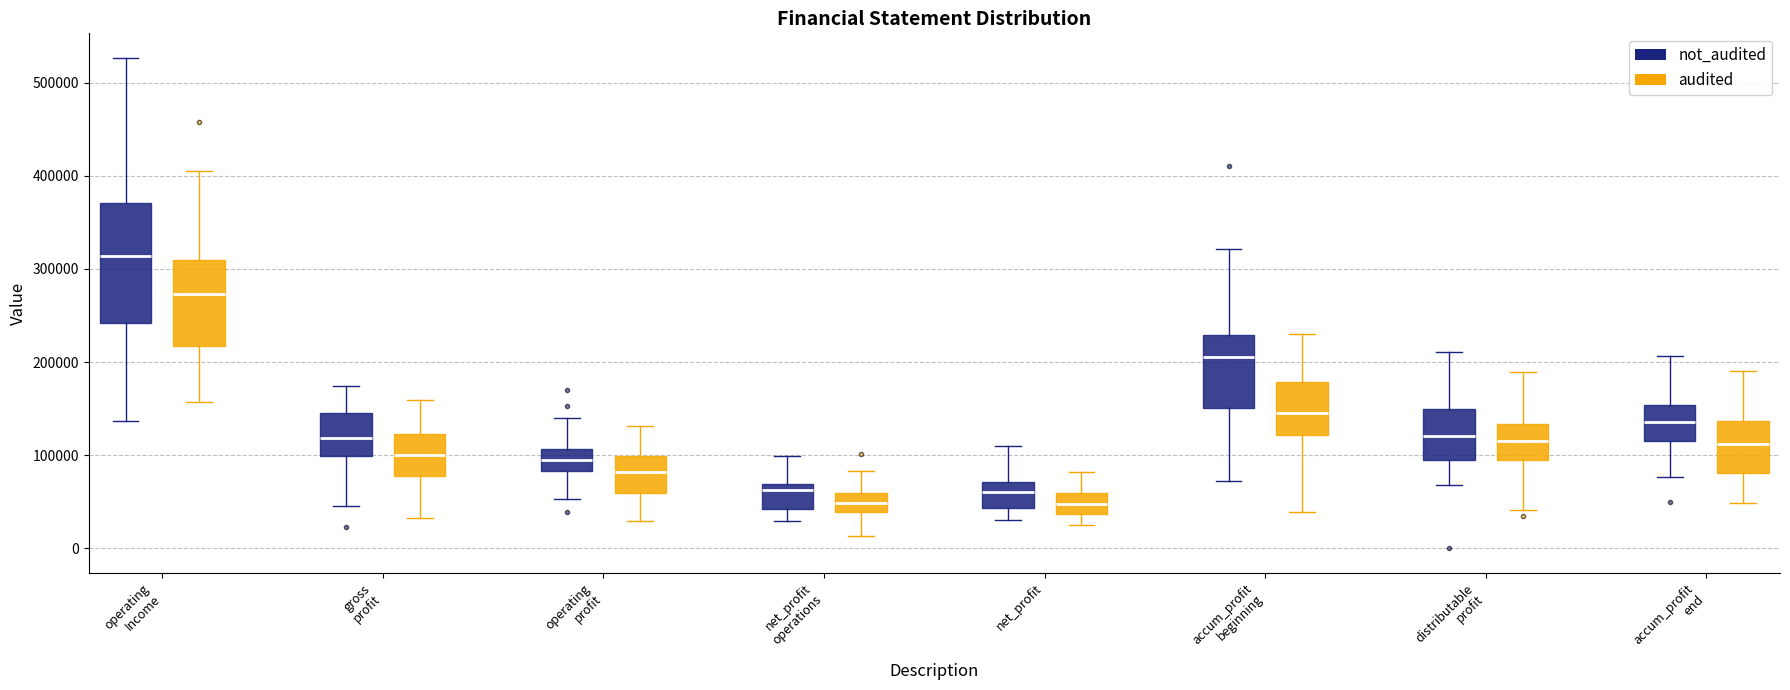

Comparing the boxes themselves (not the whiskers), which one is the tallest?

operating Income (not_audited)